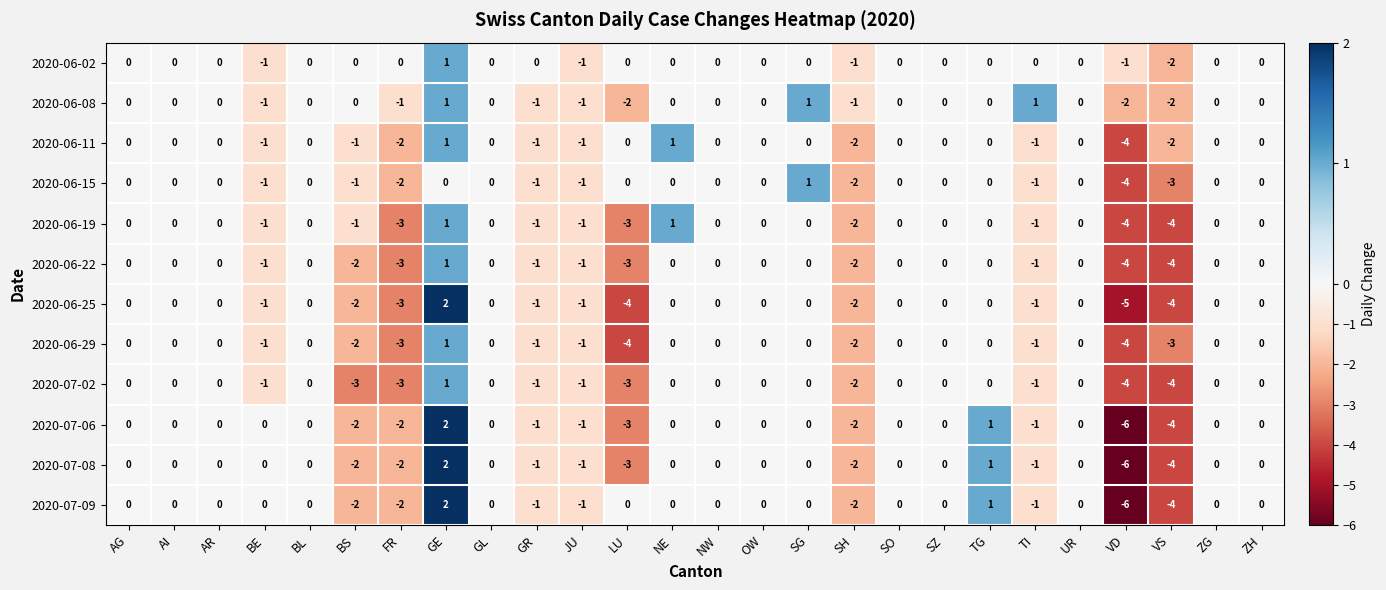

The 2020-06-11 series shows 0 at BS. True or false?

False